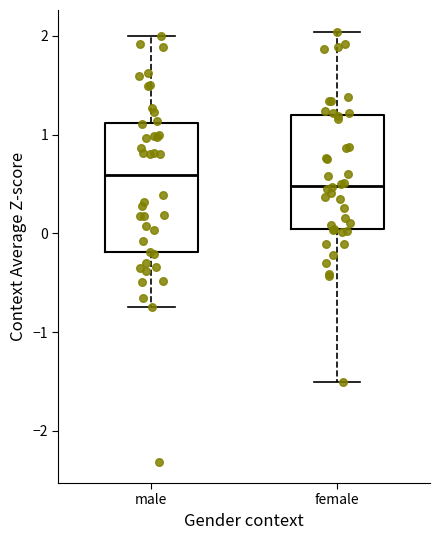

Reading left to right, transcribe this box plot: for each box, give where its median line is, the range the box spans, and where its two whiskers end, as read against the y-axis. The values are not printed on the chart, so give them approximately, as read against the axis.

male: median 0.6, box -0.2 to 1.1, whiskers -0.7 to 2.0
female: median 0.5, box 0.0 to 1.2, whiskers -1.5 to 2.0